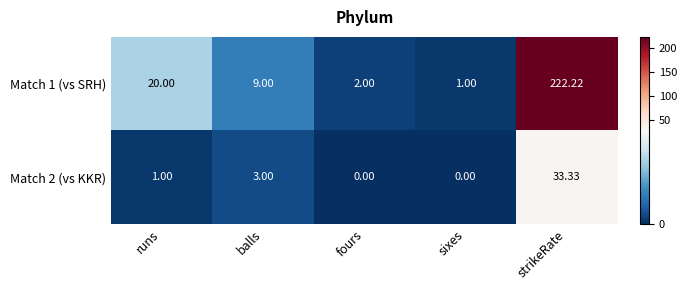

List the series in order of their overall mean, highest first.

Match 1 (vs SRH), Match 2 (vs KKR)